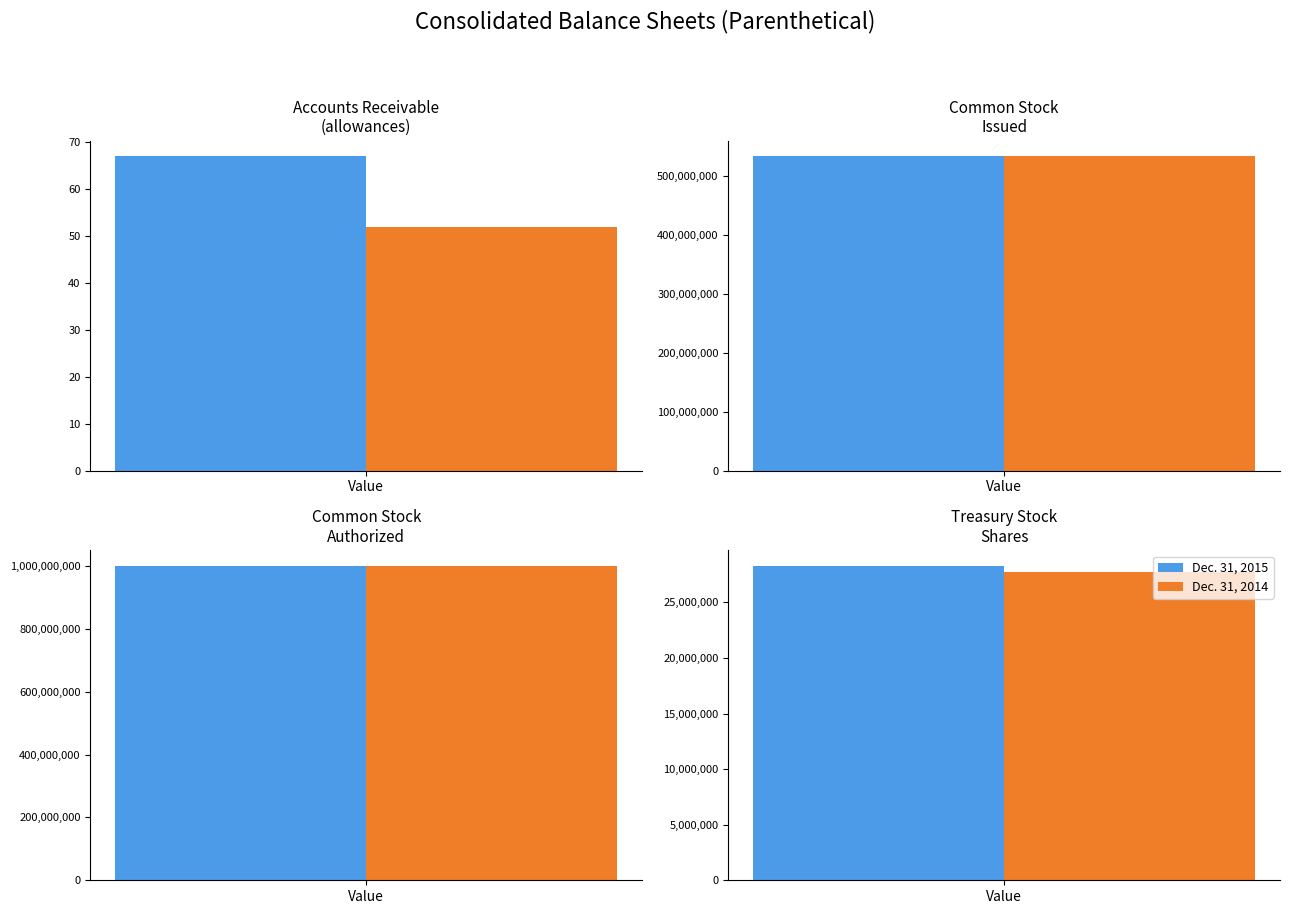

At which category is the sum across all series the highest?

Common Stock authorized